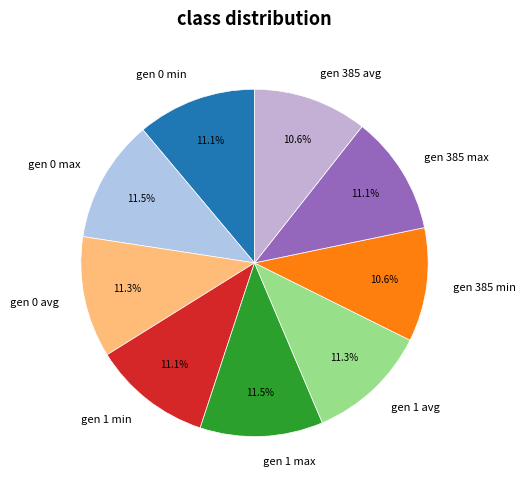

Is the sum of gen 0 avg and gen 0 min greater than half?

No